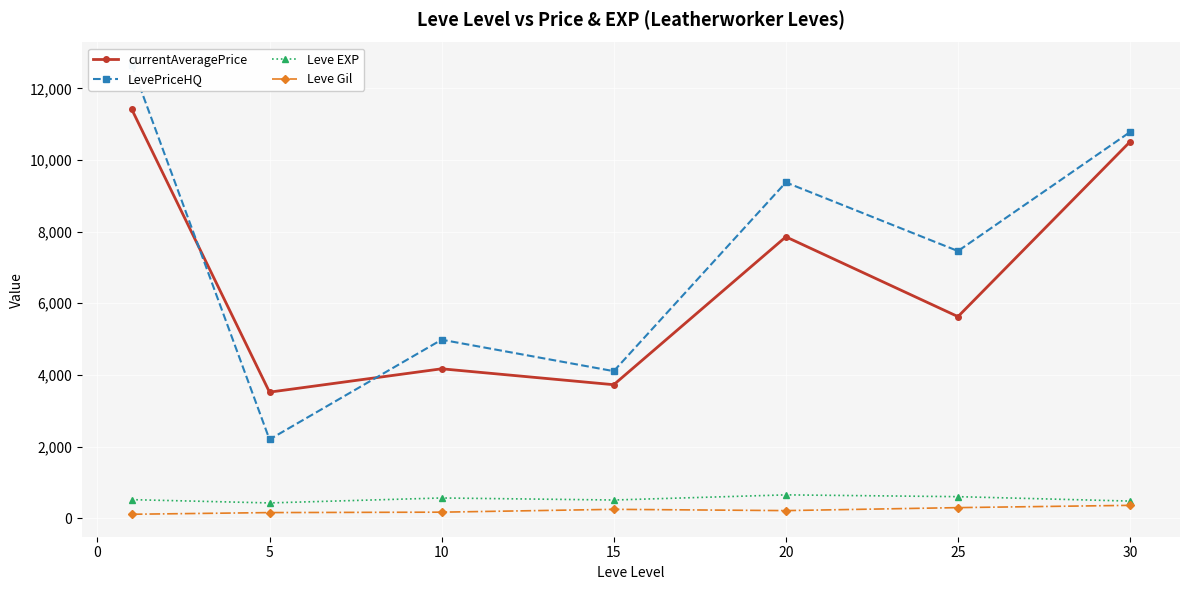

Does the chart display data point markers on the line(s)?

Yes